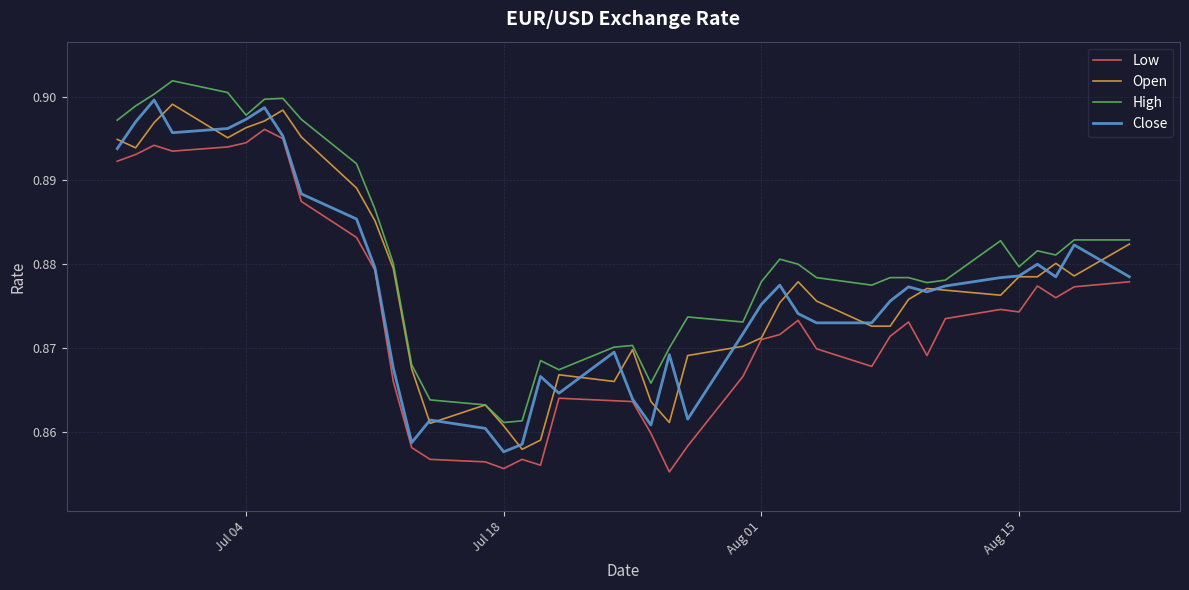

Which series has the largest total across all categories?

High